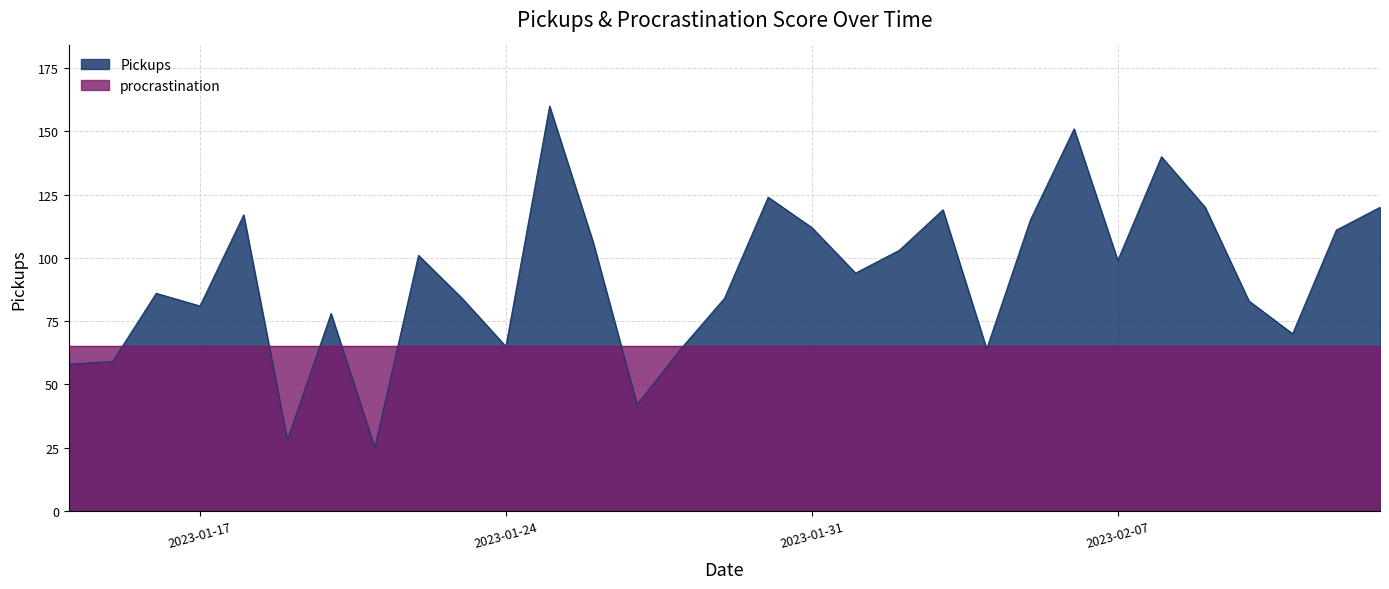

Reading left to right, transcribe all the data shown in this chart.

58	59	86	81	117	28	78	25	101	84	65	160	106	42	64	84	124	112	94	103	119	64	115	151	99	140	120	83	70	111	120